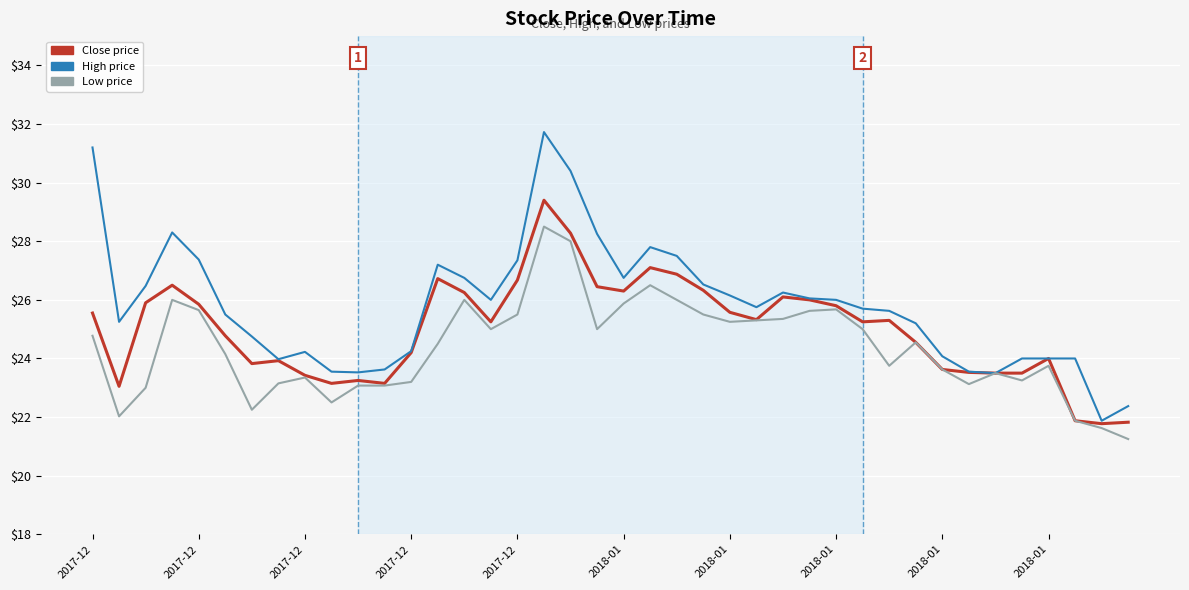

What is the greatest value displayed?

31.7